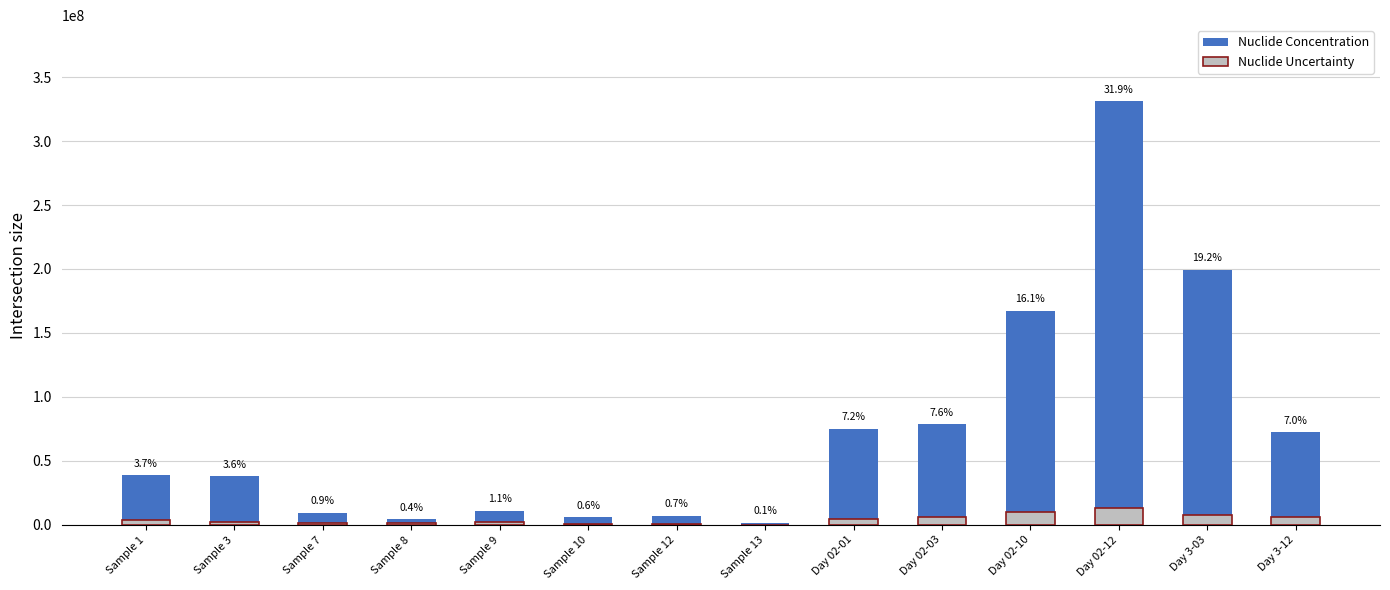

What is the value of the Nuclide Concentration bar at the 9th from the left?

75000000